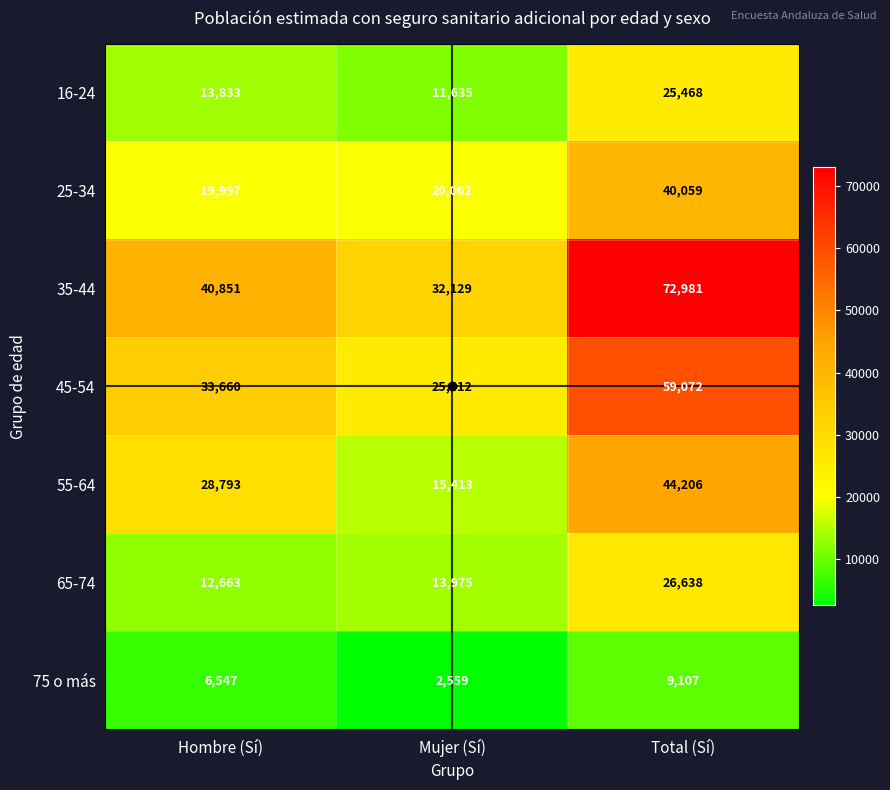

List the series in order of their peak value, highest first.

35-44, 45-54, 55-64, 25-34, 65-74, 16-24, 75 o más